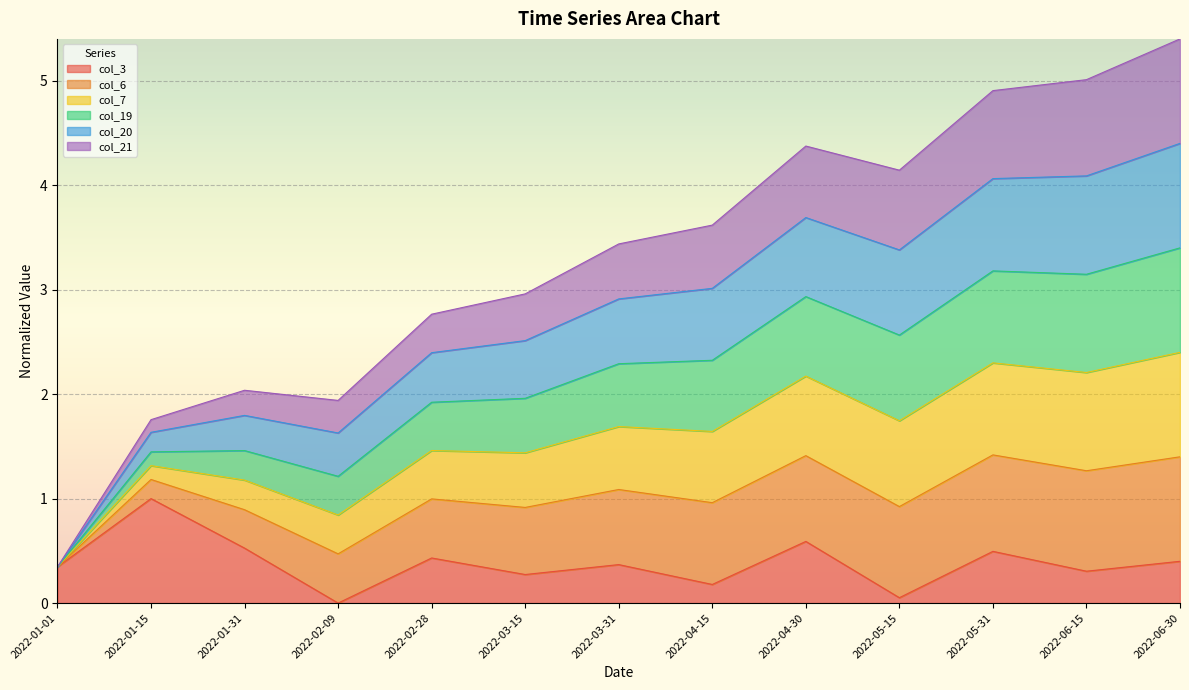

The col_3 series shows 0.4 at 2022-06-30. True or false?

True